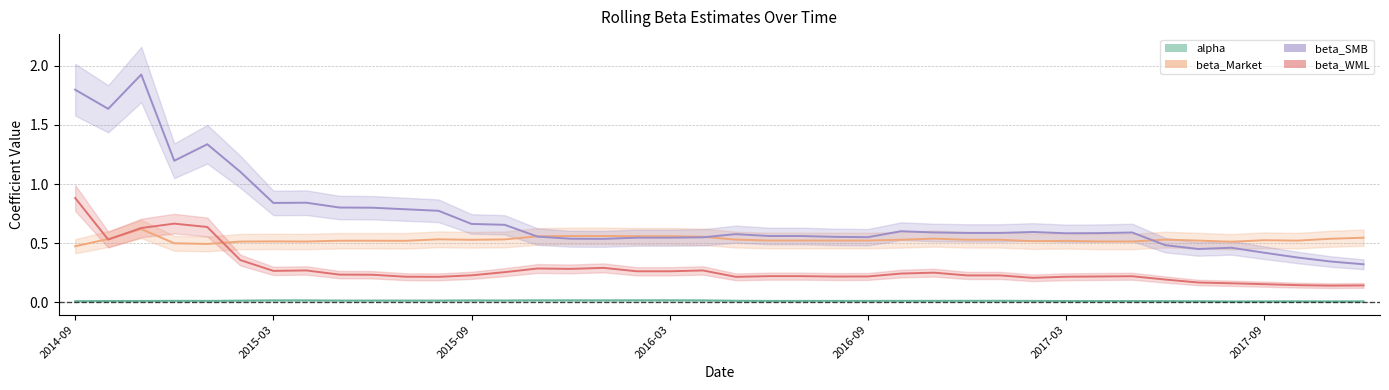

How many interior local valleys does the alpha series have?

7